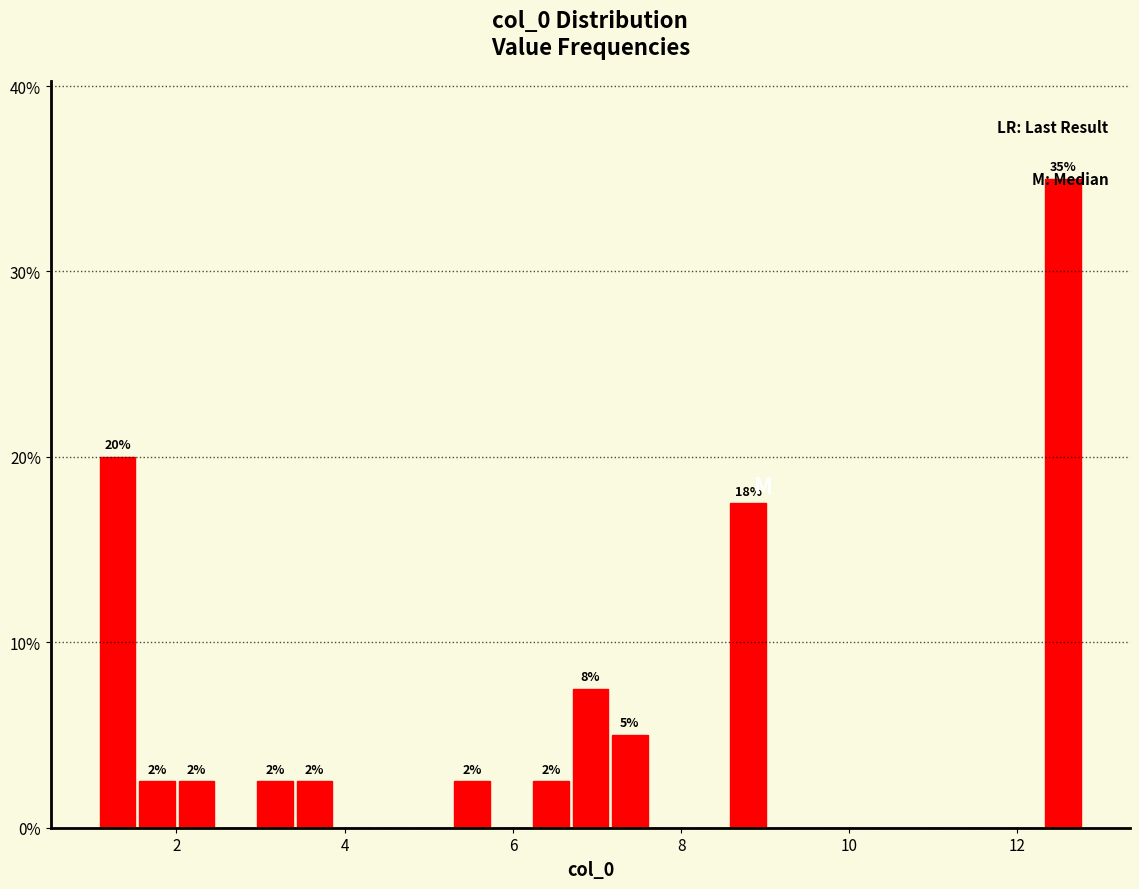

Read against the x-axis, roughly where is the centre of the tallest bar?

12.6